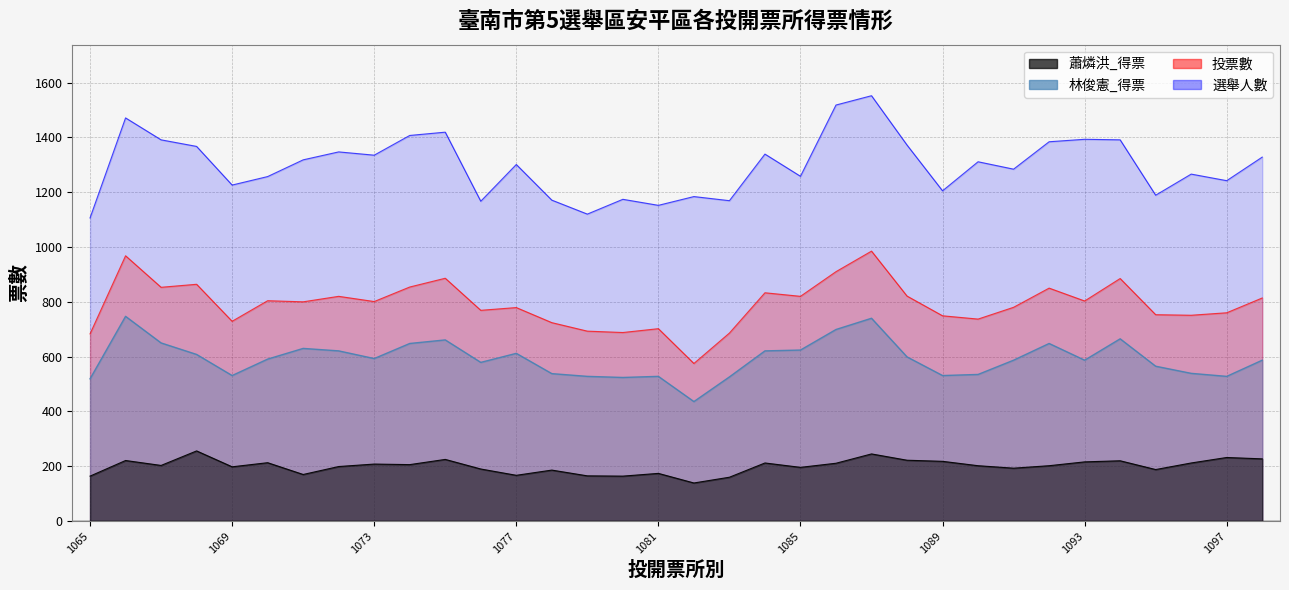

Where does the 選舉人數 series first go above 1311?

1066